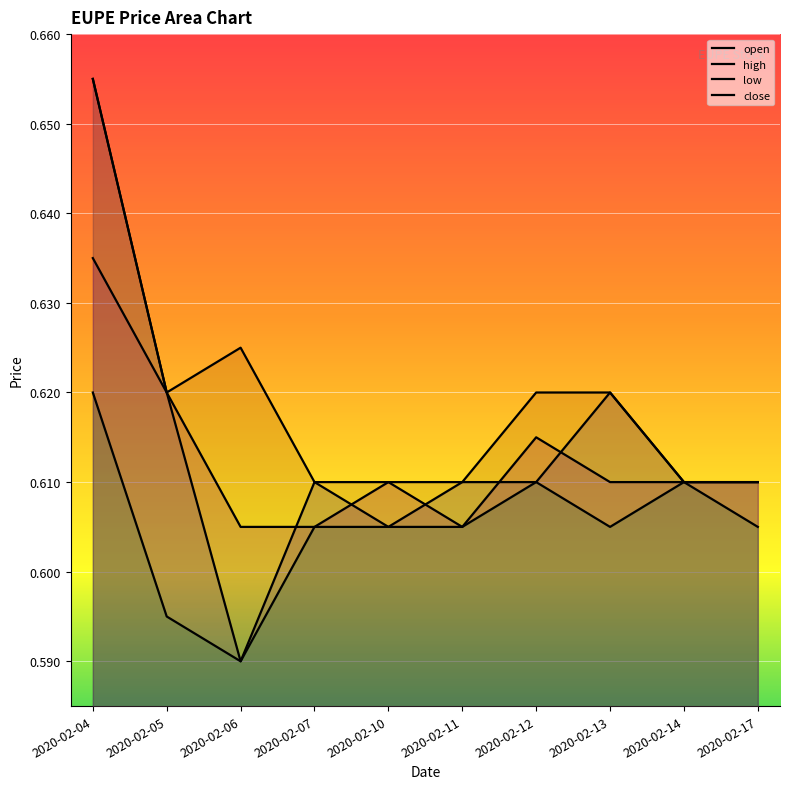

True or false: close has more than 2 points higher than both neighbors.

False